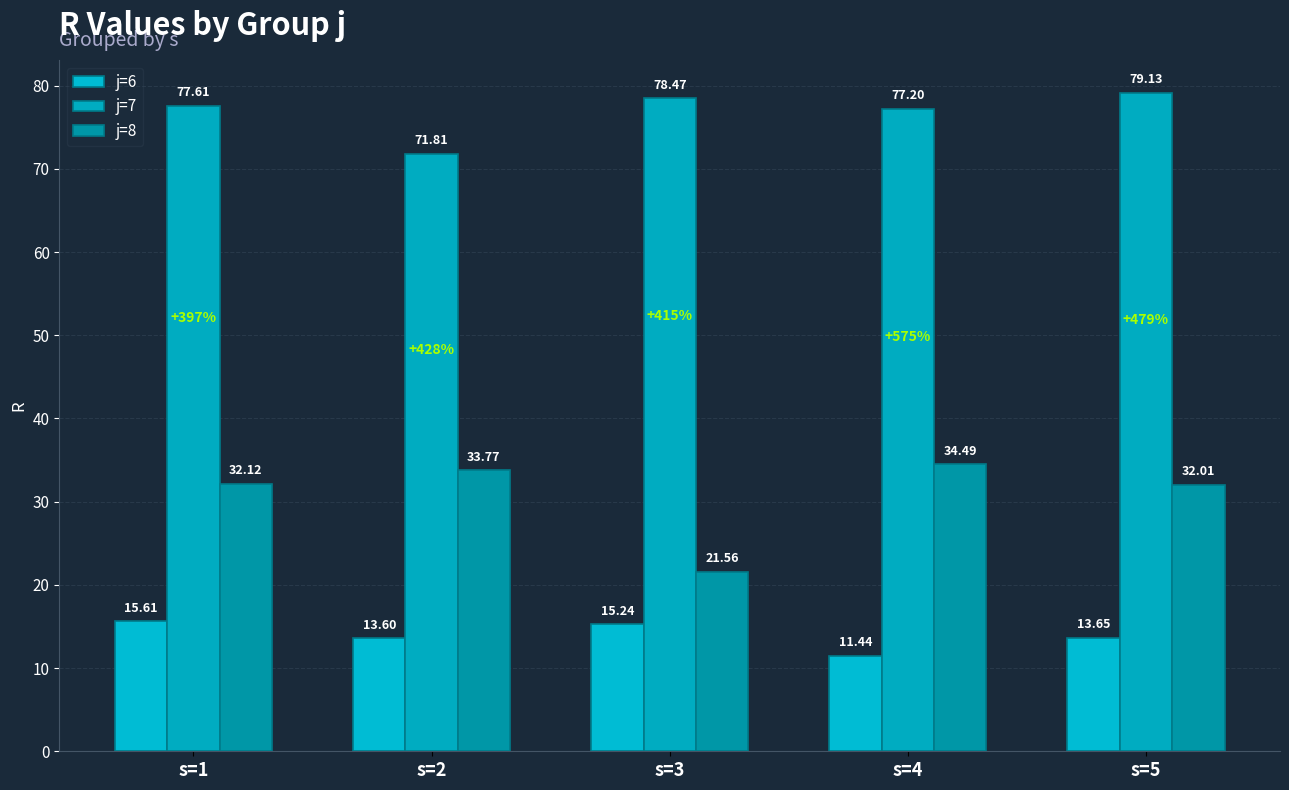

Read the j=7 value at s=2.

71.8